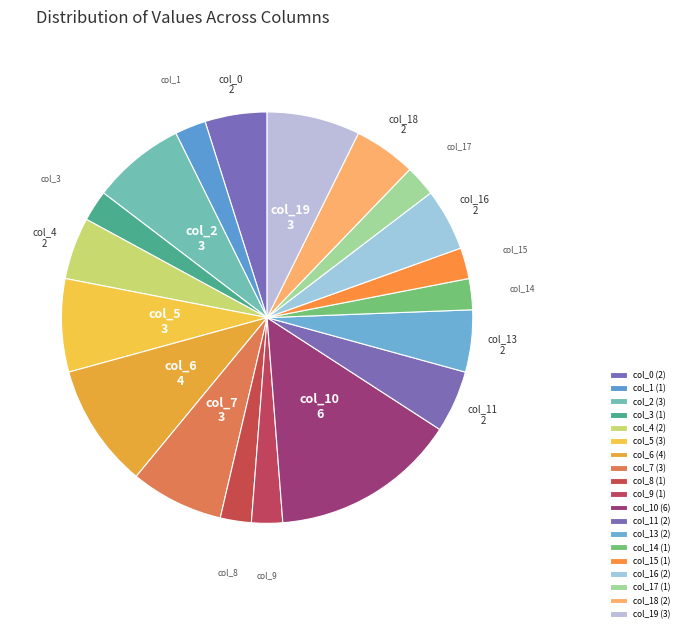

Does col_18 represent more than half of the total?

No